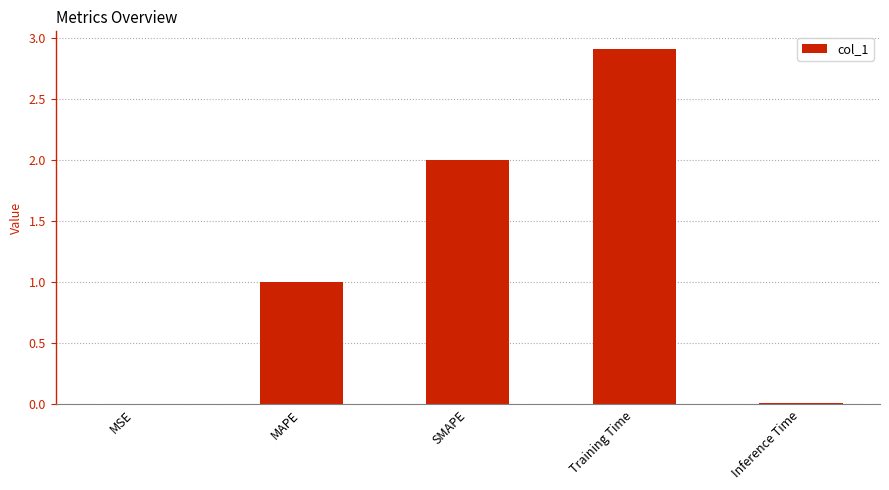

The value at MAPE is 1.0. True or false?

True